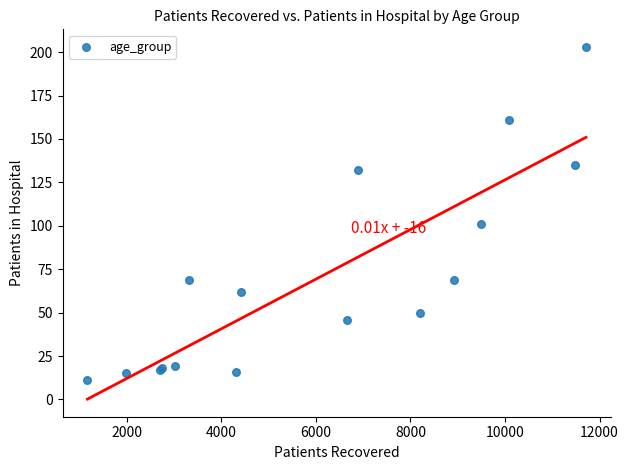

What Y value in the scatter plot is closest to 107?

101